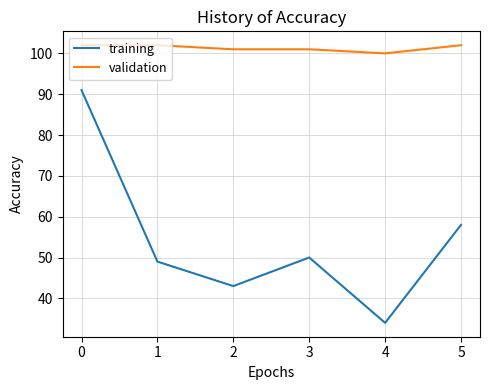

True or false: validation and training intersect in this chart.

False